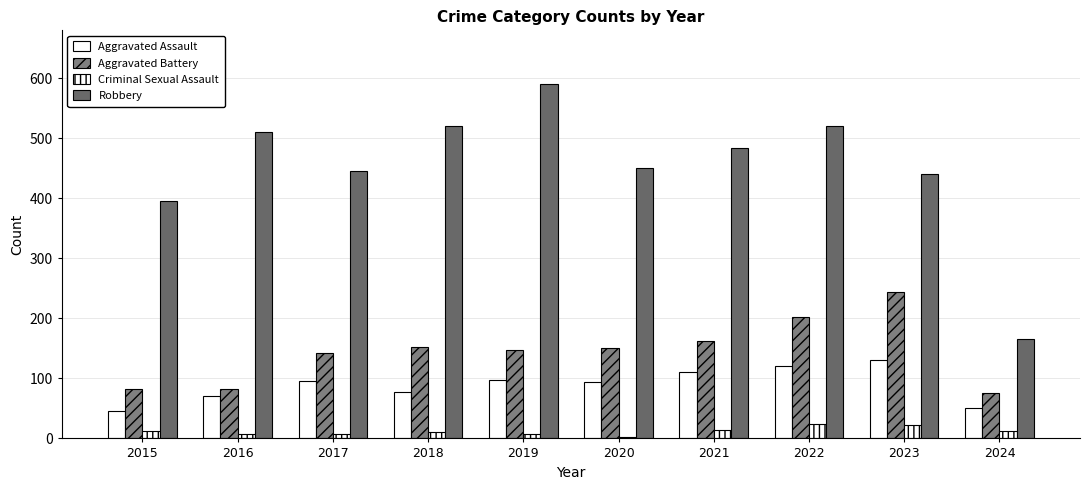

At which label does Criminal Sexual Assault first exceed 12?

2021